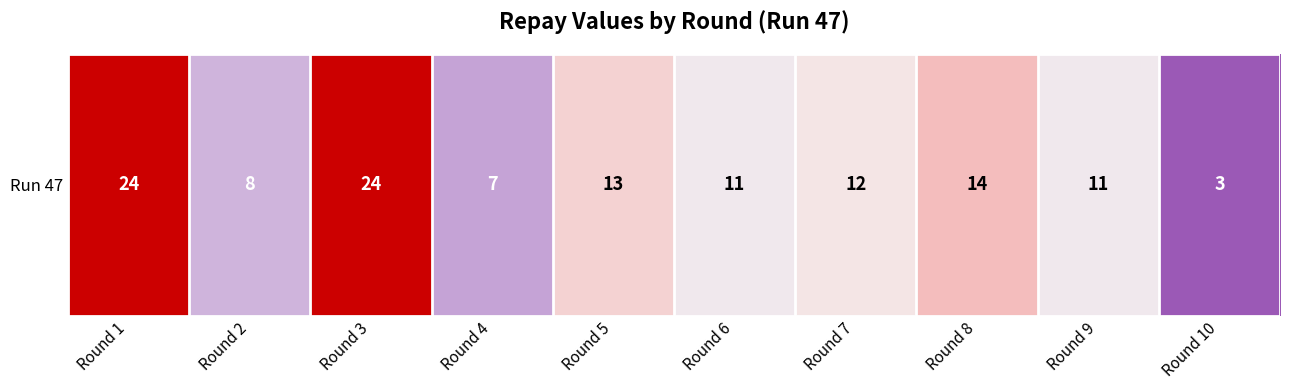

Between Round 4 and Round 8, which is larger?

Round 8